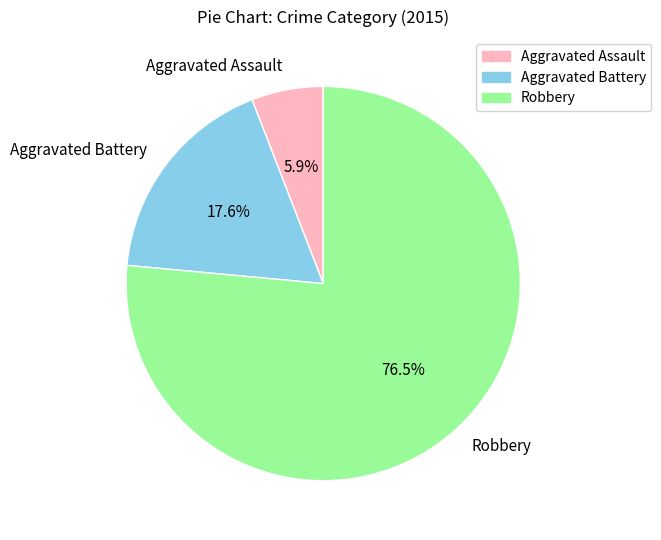

Which has a higher value, Robbery or Aggravated Battery?

Robbery